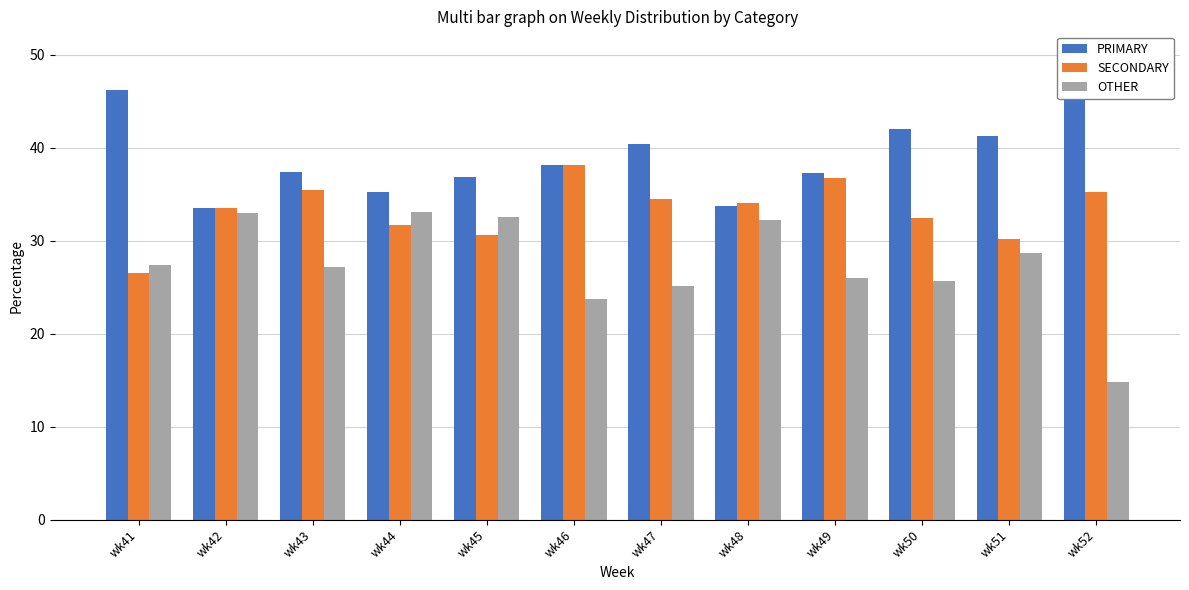

True or false: PRIMARY has a value of 10.2 at wk43.

False